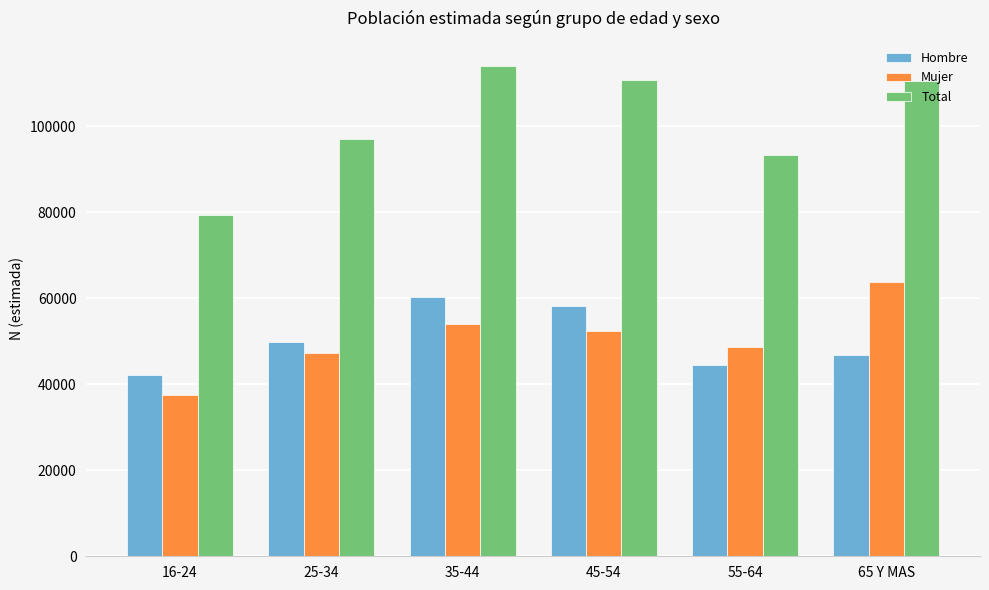

The value of Total at 55-64 is 37163. True or false?

False